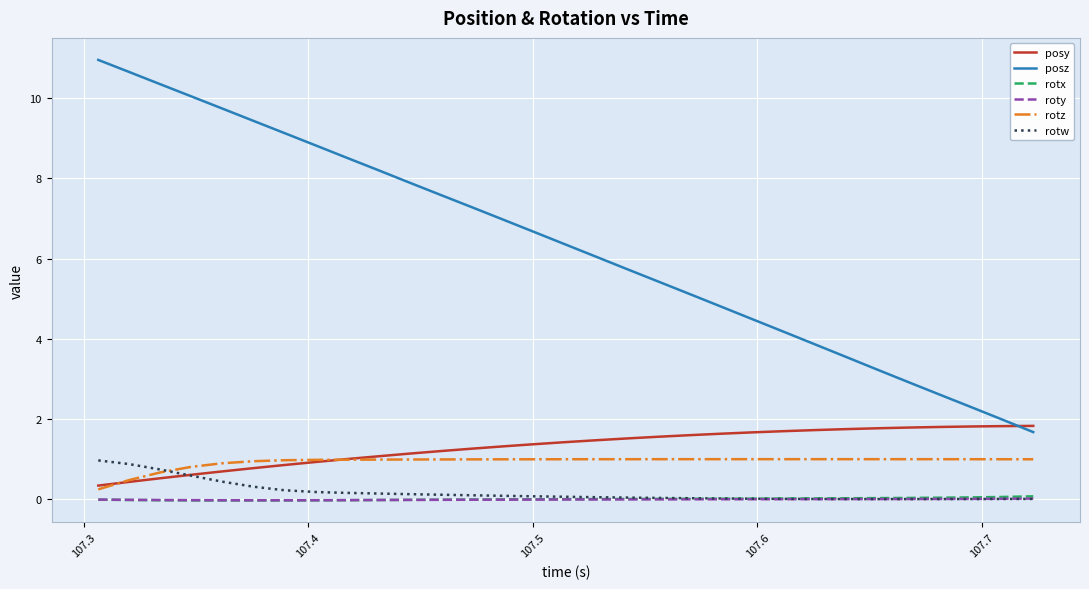

What is the greatest value displayed?

10.9